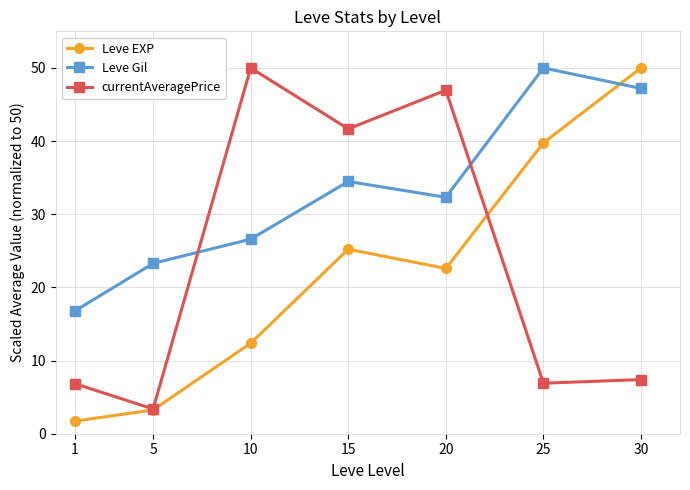

List the labels in order of Leve EXP value, smallest first.

1, 5, 10, 20, 15, 25, 30